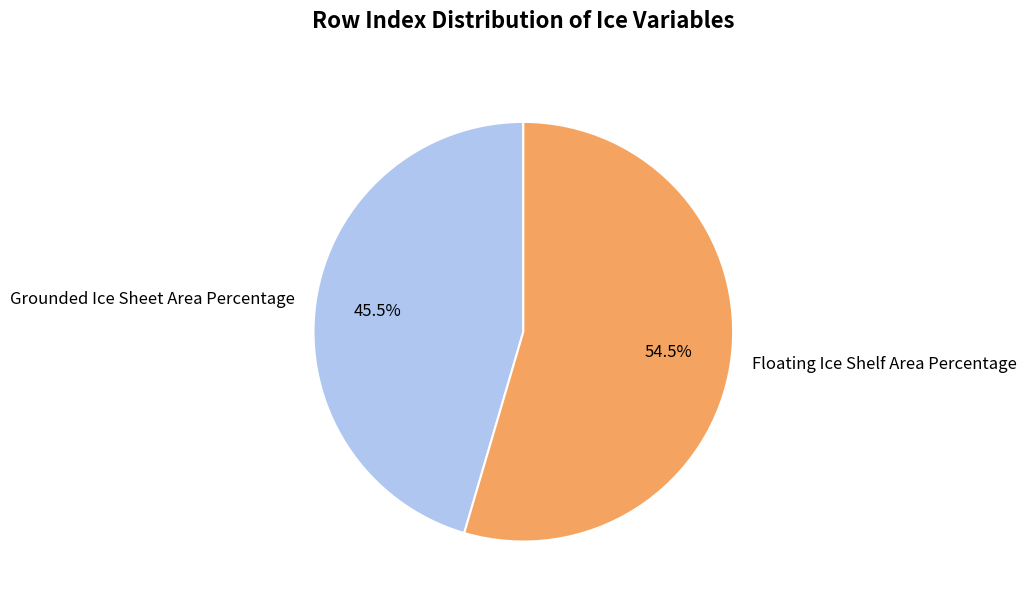

Which category has the biggest portion of the pie?

Floating Ice Shelf Area Percentage